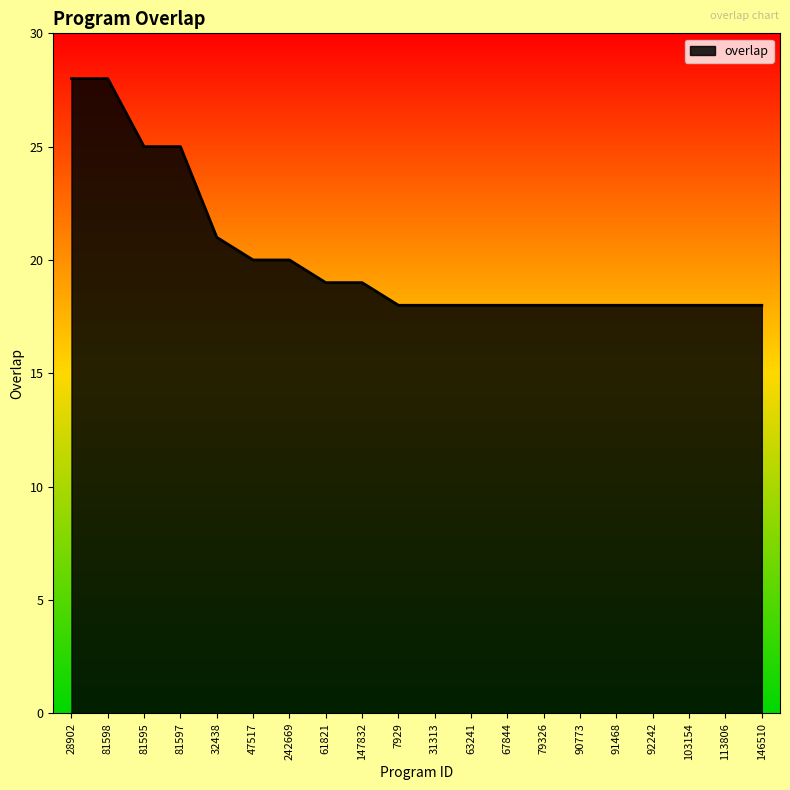

What position from the right is 103154?

3